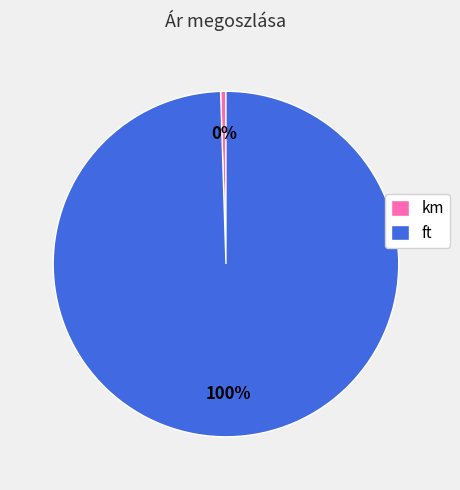

Which slice is the smallest?

km